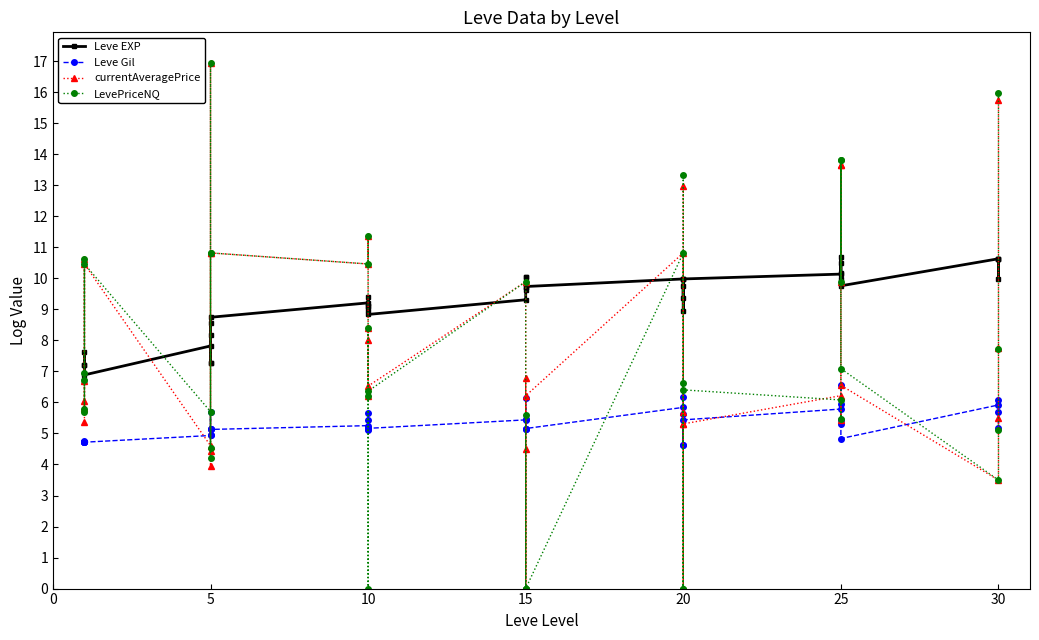

Which has a higher value, 32 or 0?

32